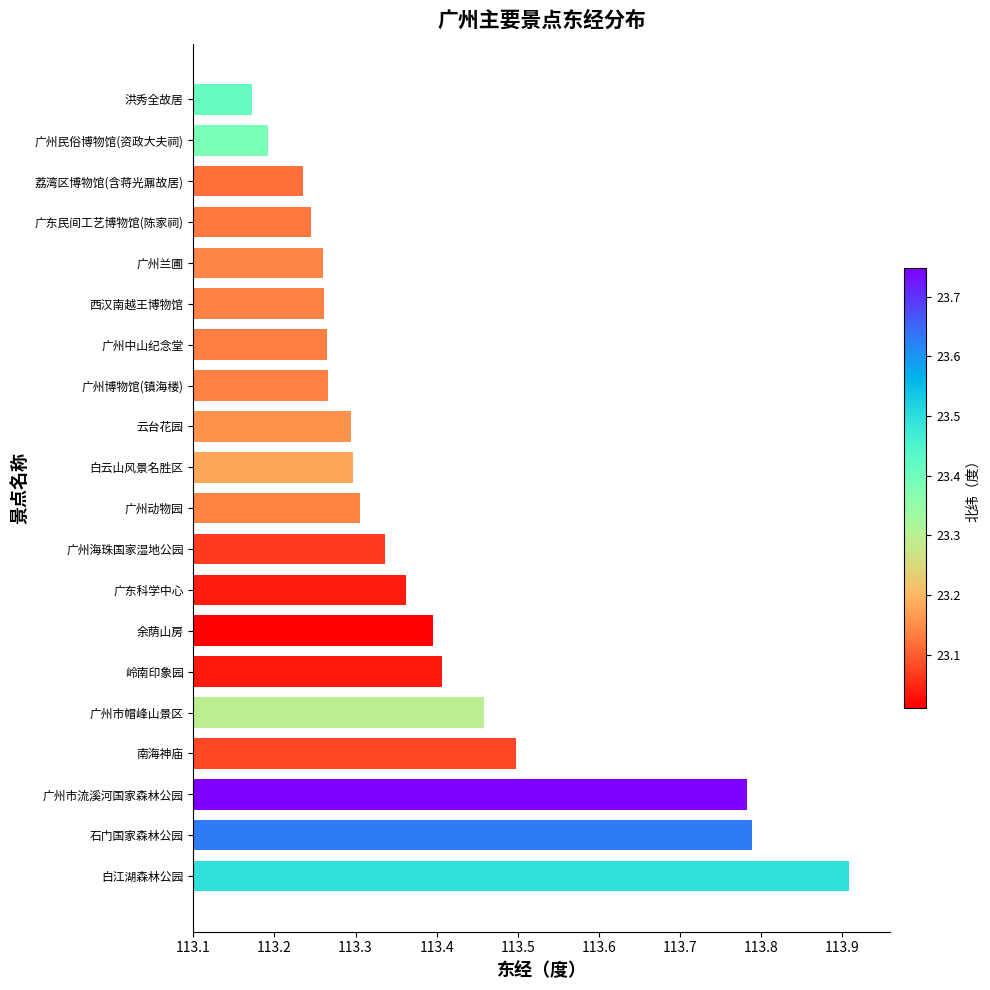

How many values are between 113 and 114?

20